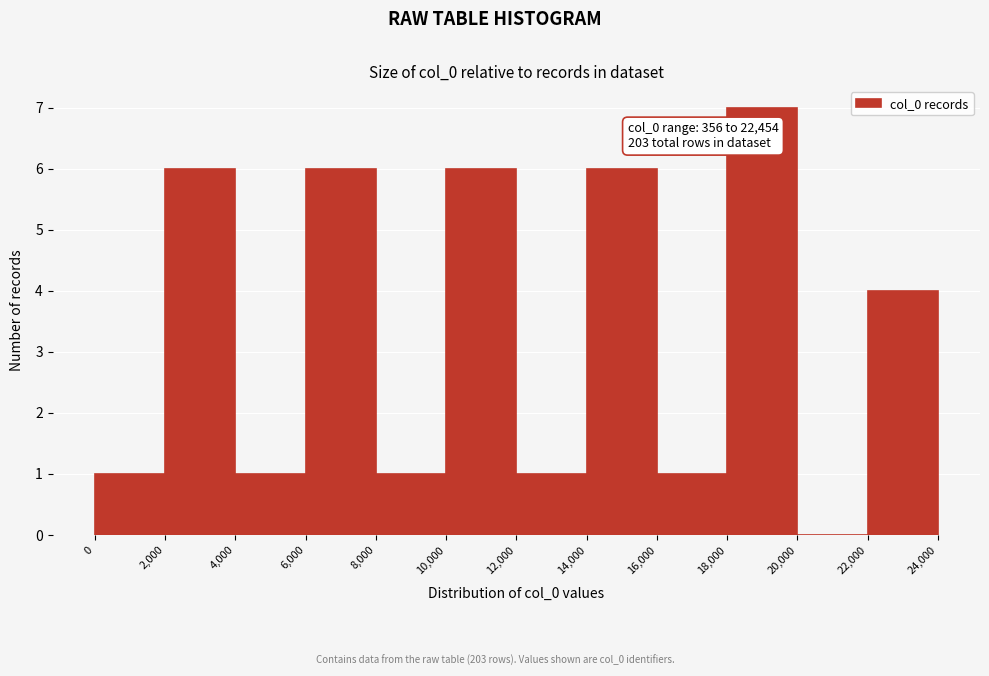

Which range on the x-axis has the tallest bar?

18,000 to 20,000